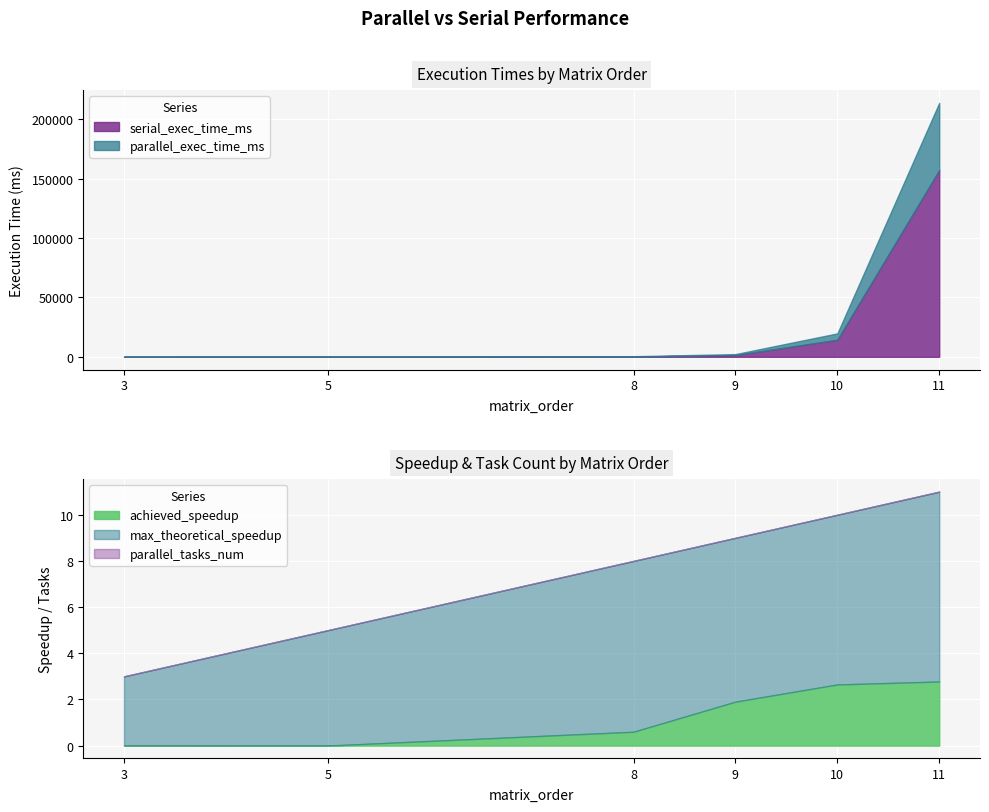

Is the value of max_theoretical_speedup at 8 greater than the value of parallel_tasks_num at 5?

Yes